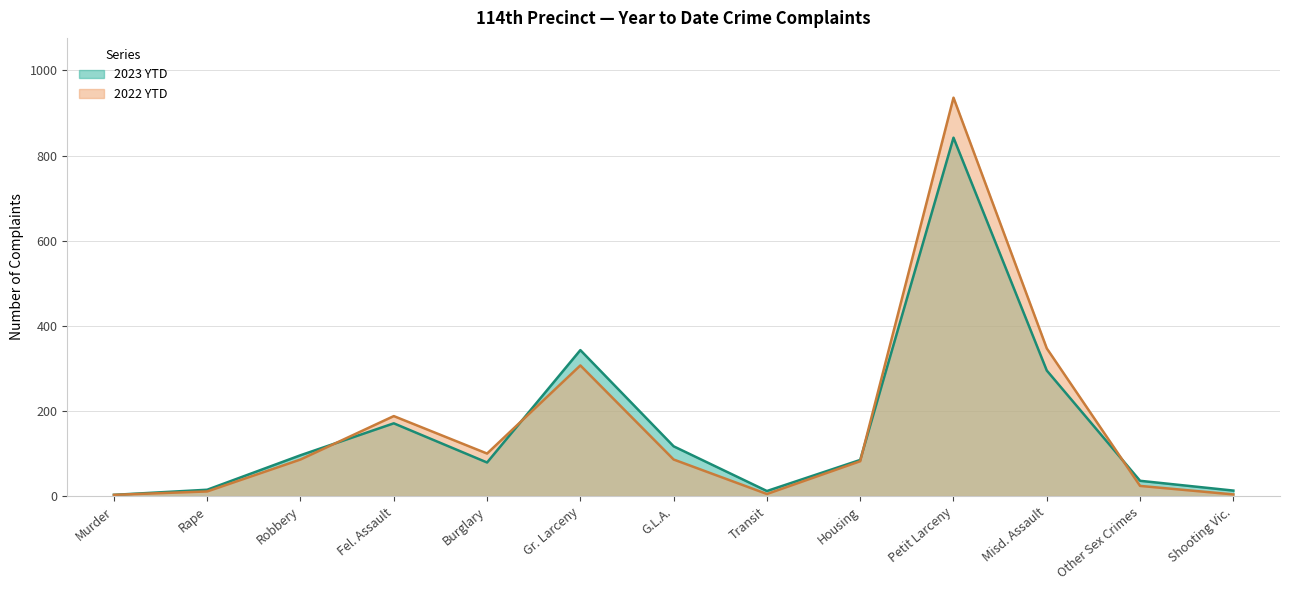

Where is the first local minimum for 2022 YTD?

Burglary